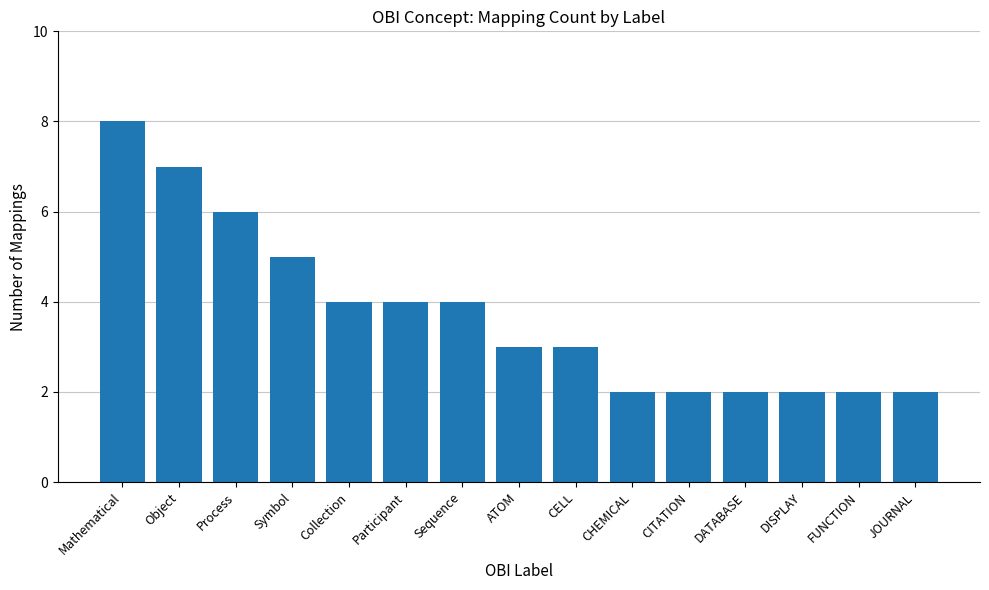

What is the label of the 1st bar from the right?

JOURNAL